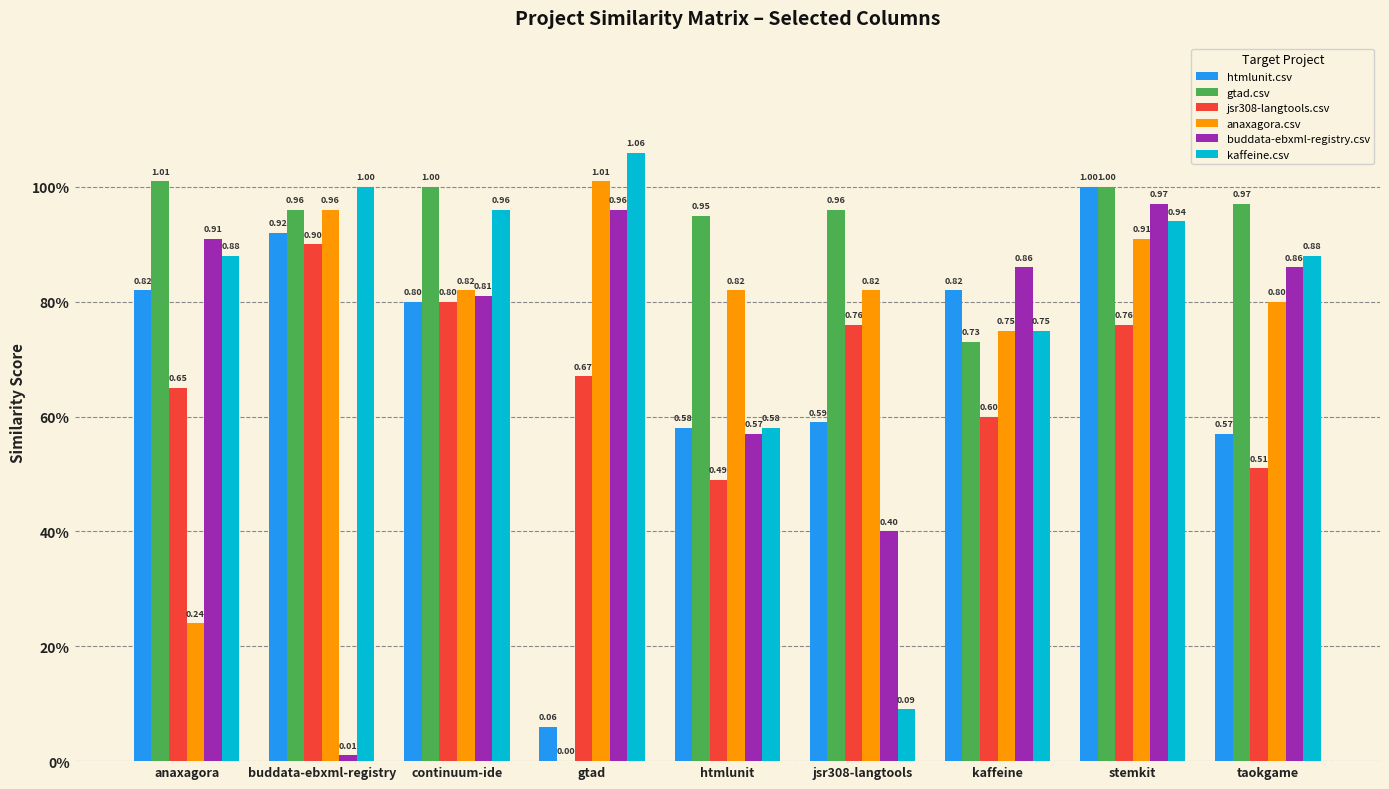

Is it true that jsr308-langtools.csv equals 0.4 at anaxagora?

False